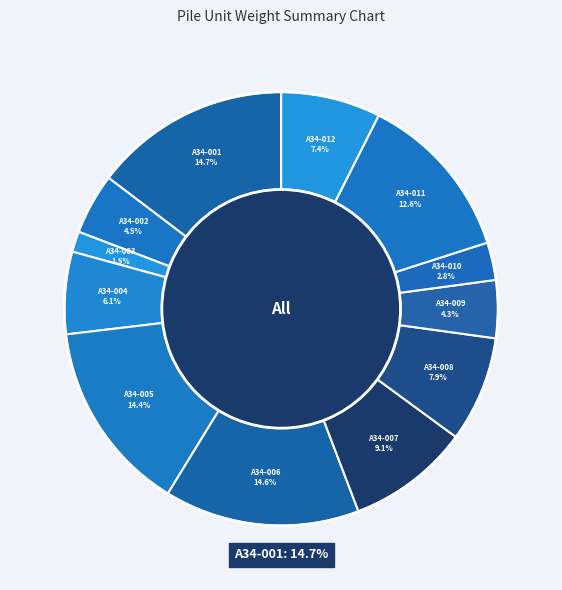

Rank the categories by value from lowest to highest.

A34-003, A34-010, A34-009, A34-002, A34-004, A34-012, A34-008, A34-007, A34-011, A34-005, A34-006, A34-001